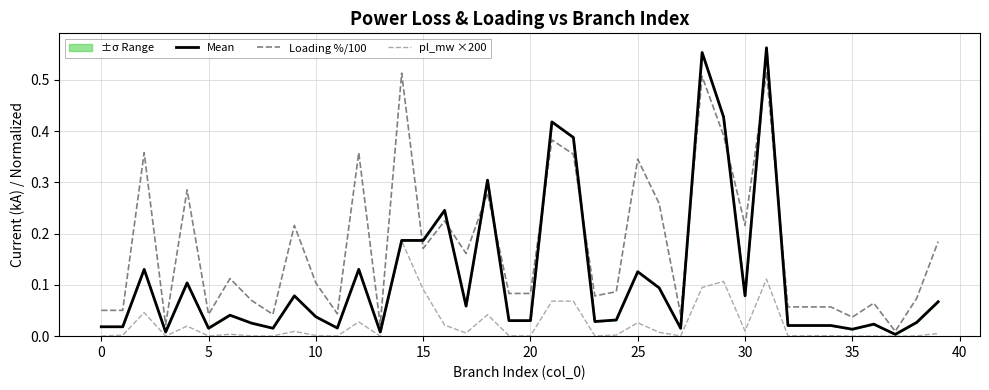

What is the sum of all Mean values?

4.6